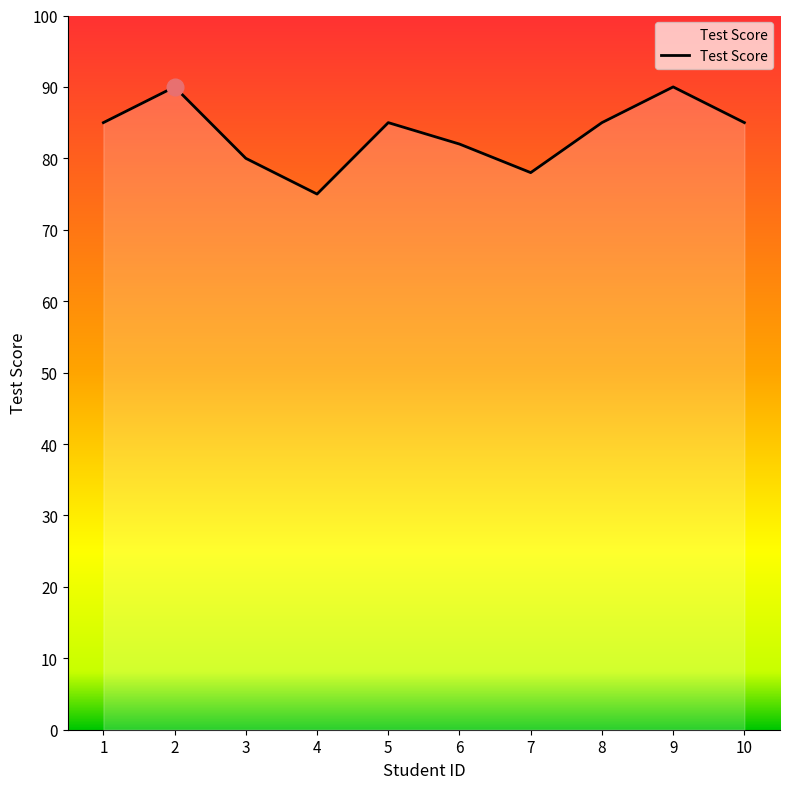

Where is the data nearest to the value 82?

6